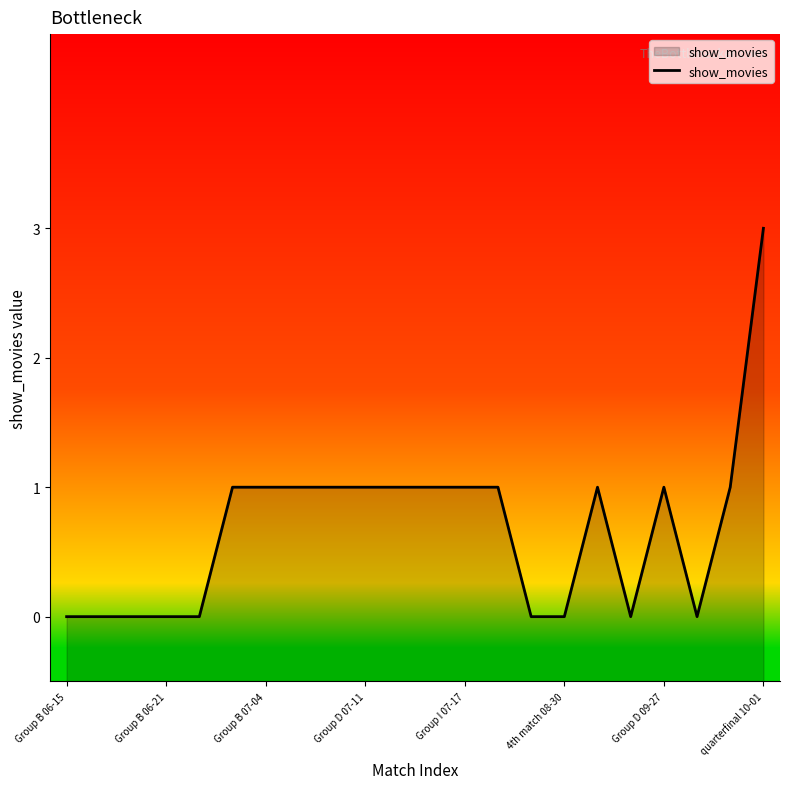

The chart shows a value of 2 at Group I 07-17. True or false?

False